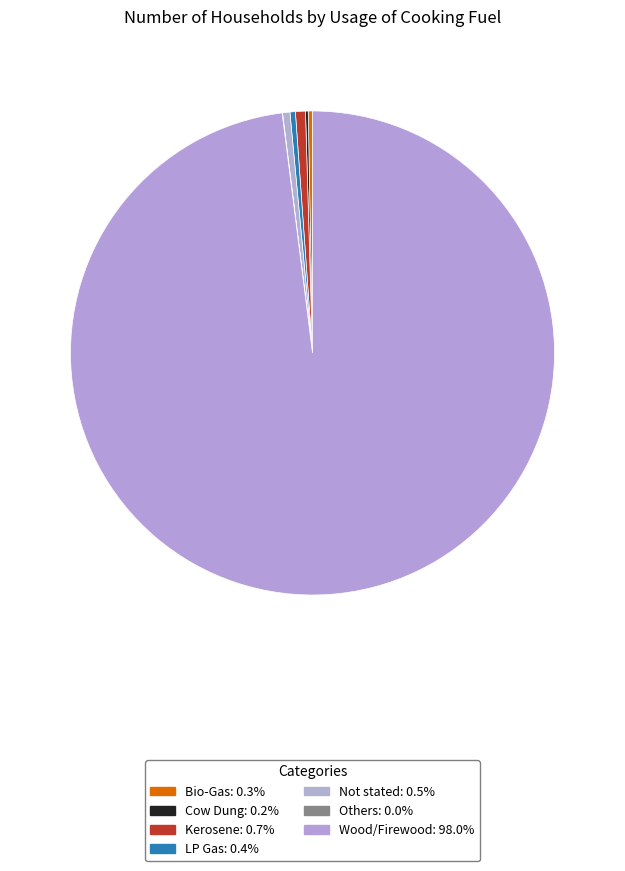

Is it true that Cow Dung is 1% of the pie?

False